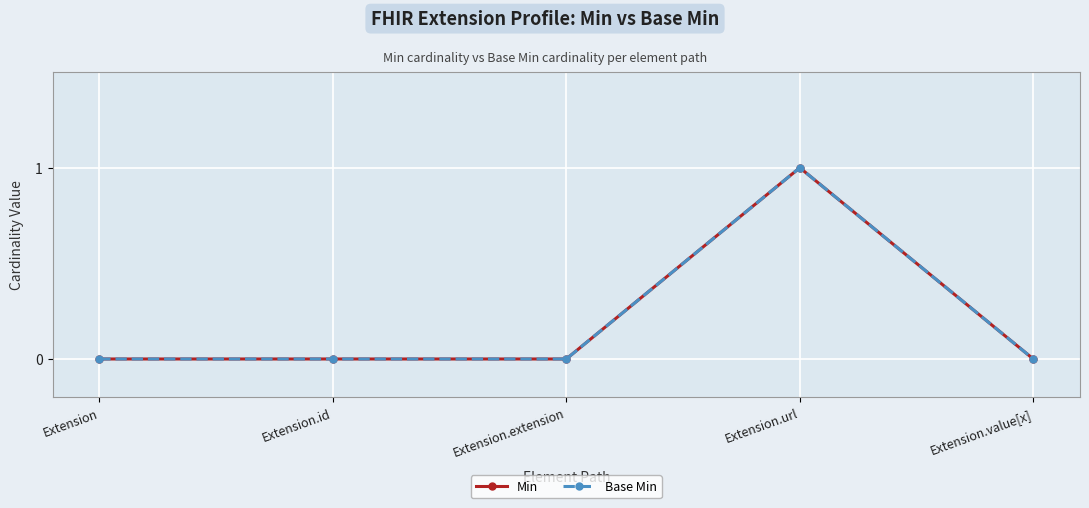

What is the difference between the maximum and minimum values in the Min series?

1